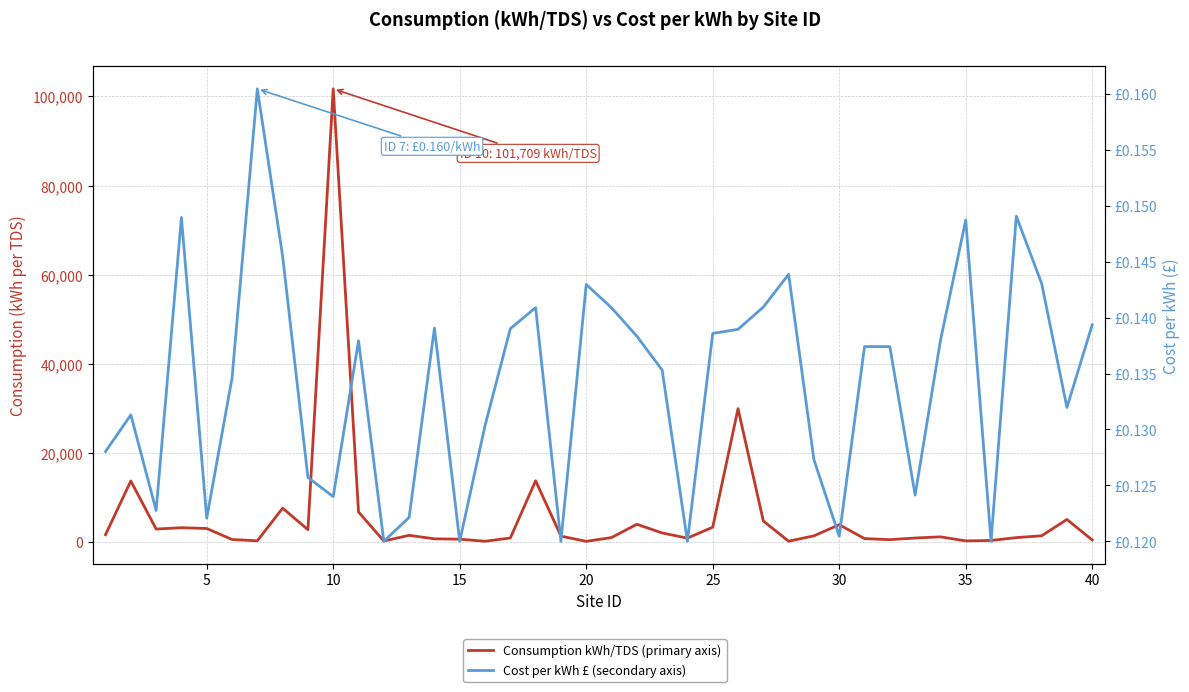

What are all the series names shown in the legend?

Consumption kWh/TDS (primary axis), Cost per kWh £ (secondary axis)